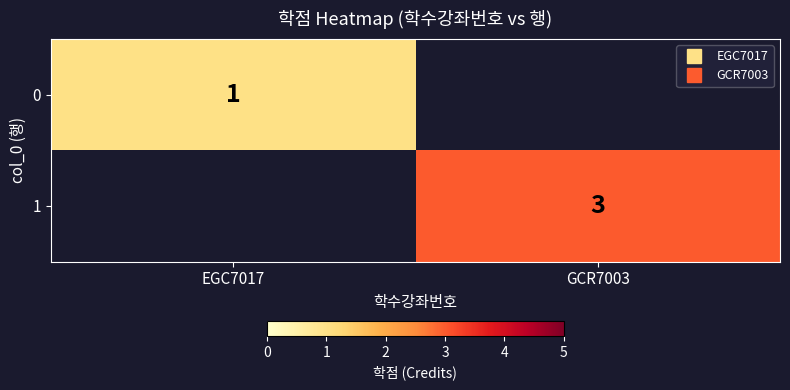

Which label corresponds to the smallest value in the chart?

EGC7017